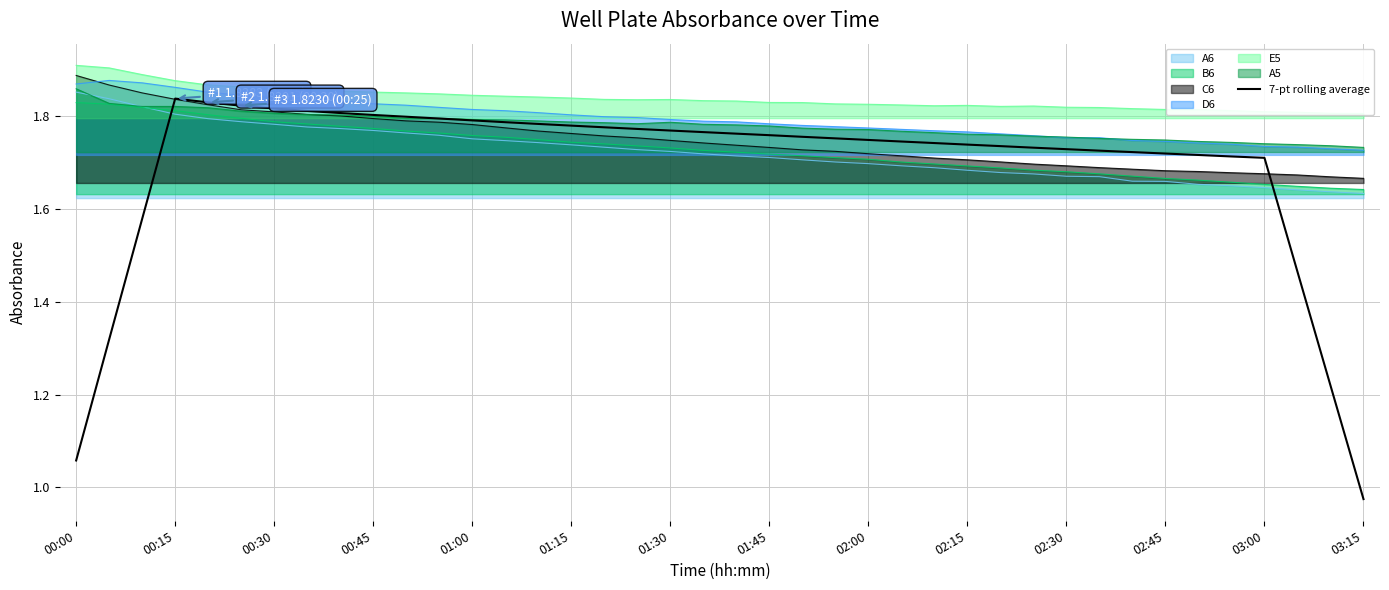

Reading right to left, extract all data points from this chart.

1.0	1.2	1.5	1.7	1.7	1.7	1.7	1.7	1.7	1.7	1.7	1.7	1.7	1.7	1.7	1.7	1.8	1.8	1.8	1.8	1.8	1.8	1.8	1.8	1.8	1.8	1.8	1.8	1.8	1.8	1.8	1.8	1.8	1.8	1.8	1.8	1.8	1.6	1.3	1.1